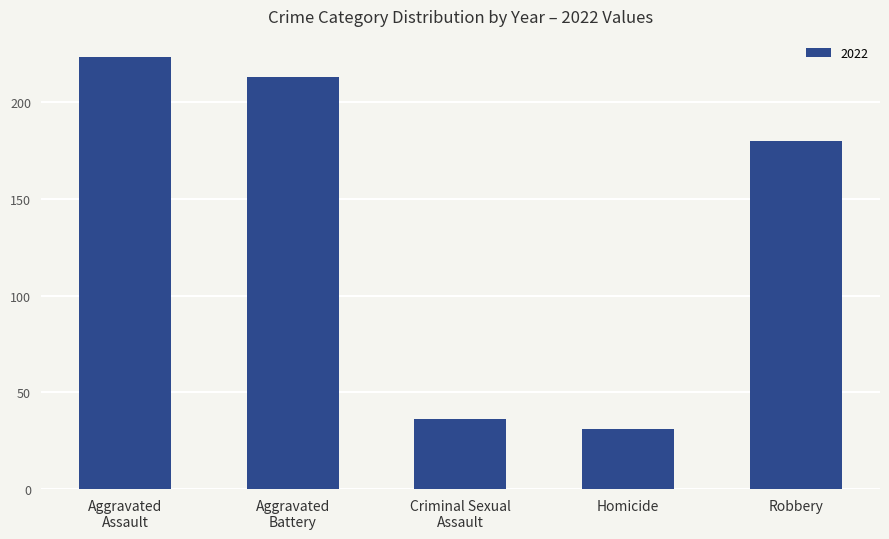

True or false: the data shows 72 at Robbery.

False